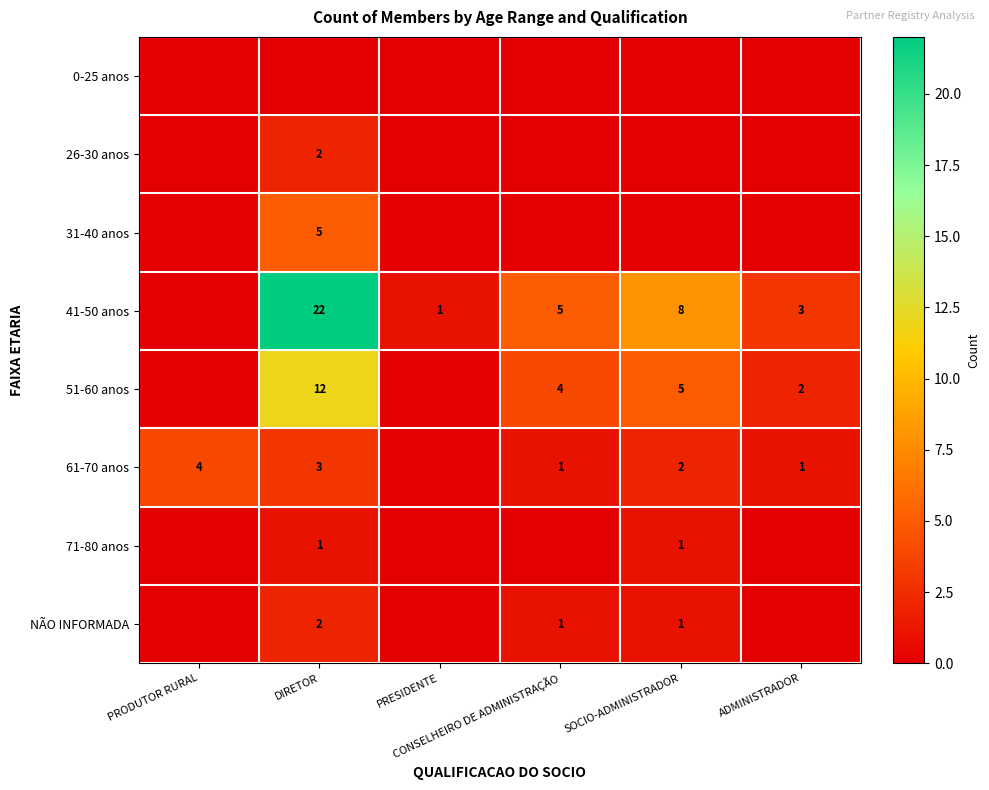

How many values in the 61-70 anos series are below 2?

3